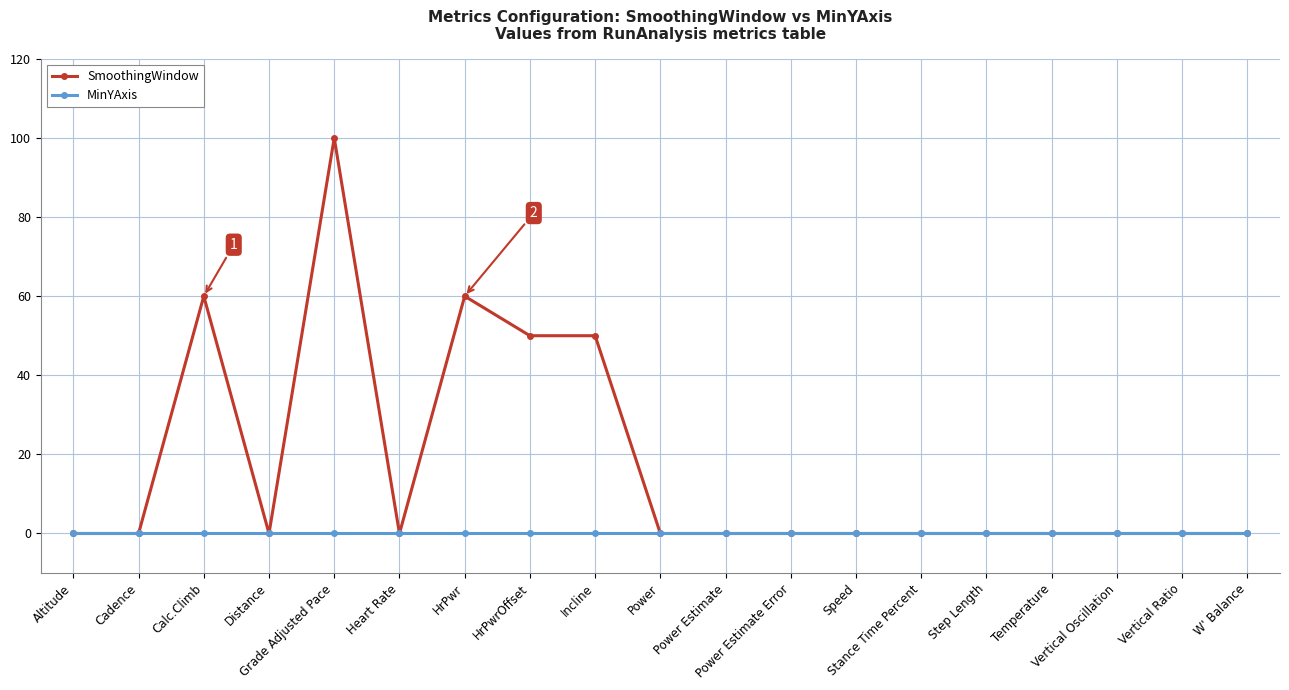

At how many categories does at least one series exceed 34?

5